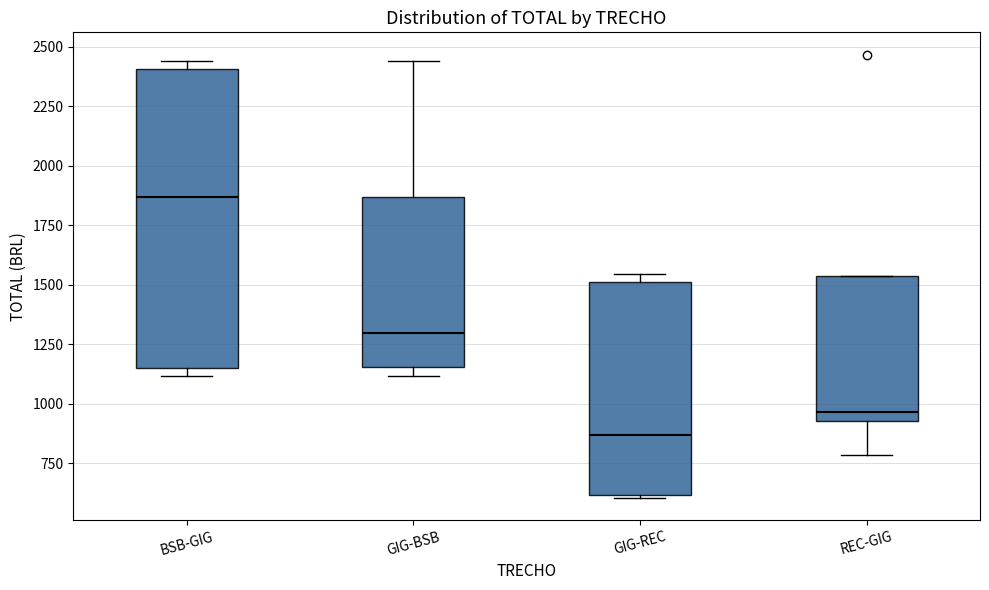

Reading left to right, read every box against the y-axis: the position of its median line, the range the box covers, and the ends of its whiskers. The values are not printed on the chart, so give them approximately, as read against the axis.

BSB-GIG: median 1850, box 1150 to 2400, whiskers 1100 to 2450
GIG-BSB: median 1300, box 1150 to 1850, whiskers 1100 to 2450
GIG-REC: median 850, box 600 to 1500, whiskers 600 to 1550
REC-GIG: median 950 (just above the box's lower edge), box 950 to 1550, whiskers 800 to 1550